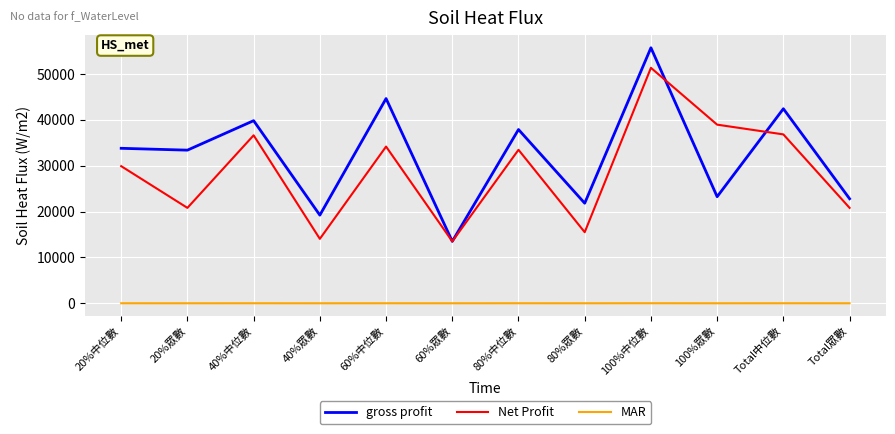

How many interior local peaks does the Net Profit series have?

4